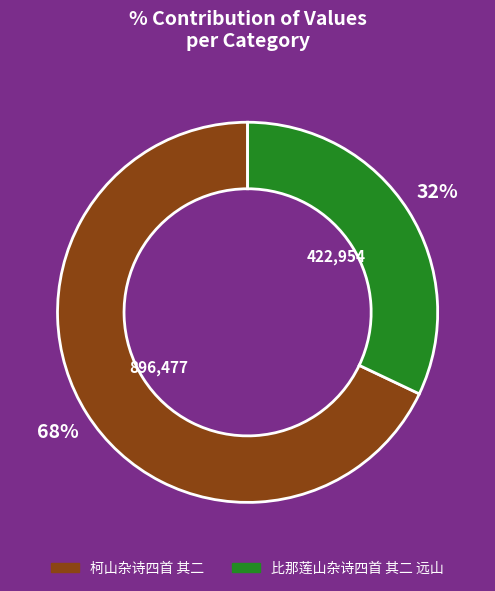

Which has a higher value, 比那莲山杂诗四首 其二 远山 or 柯山杂诗四首 其二?

柯山杂诗四首 其二